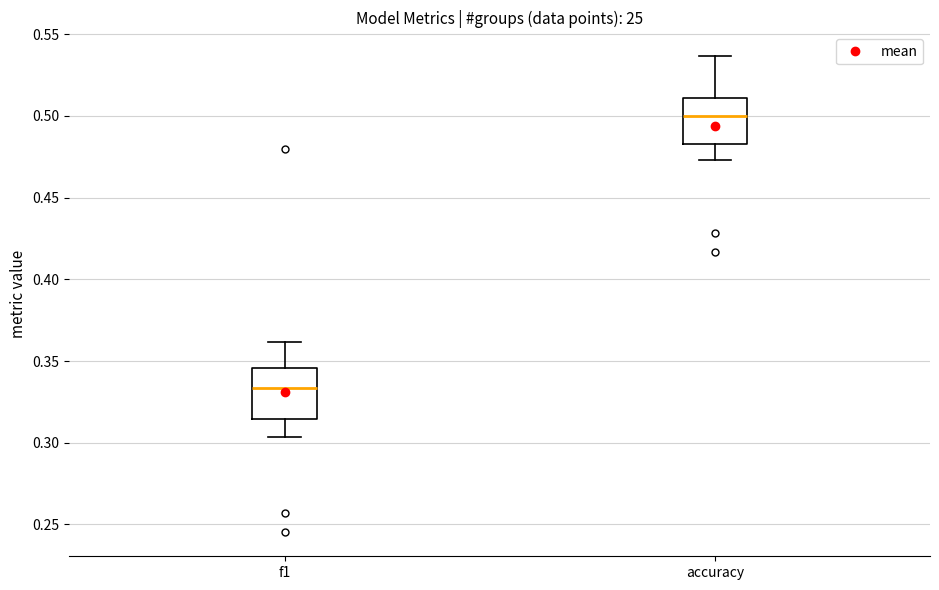

Which box has the lowest median line?

f1